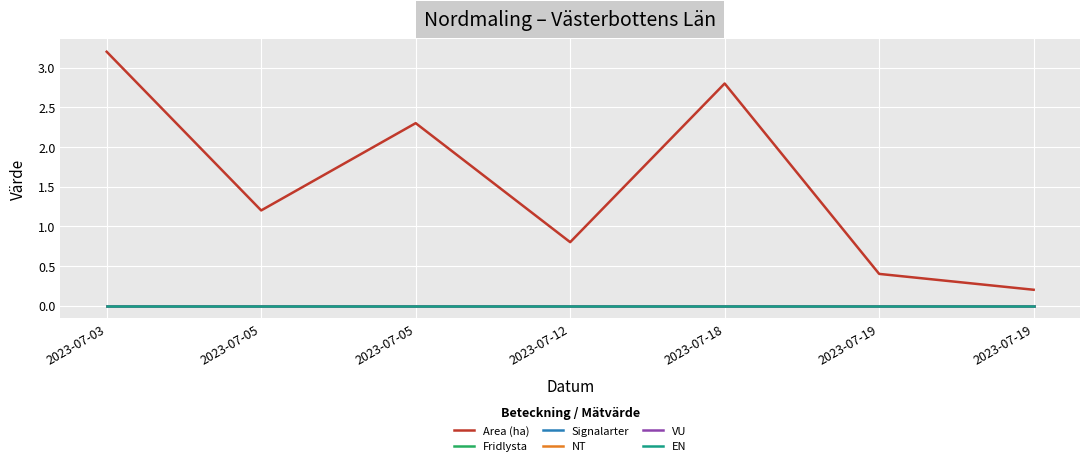

True or false: NT has a value of 0.0 at 2023-07-03.

True